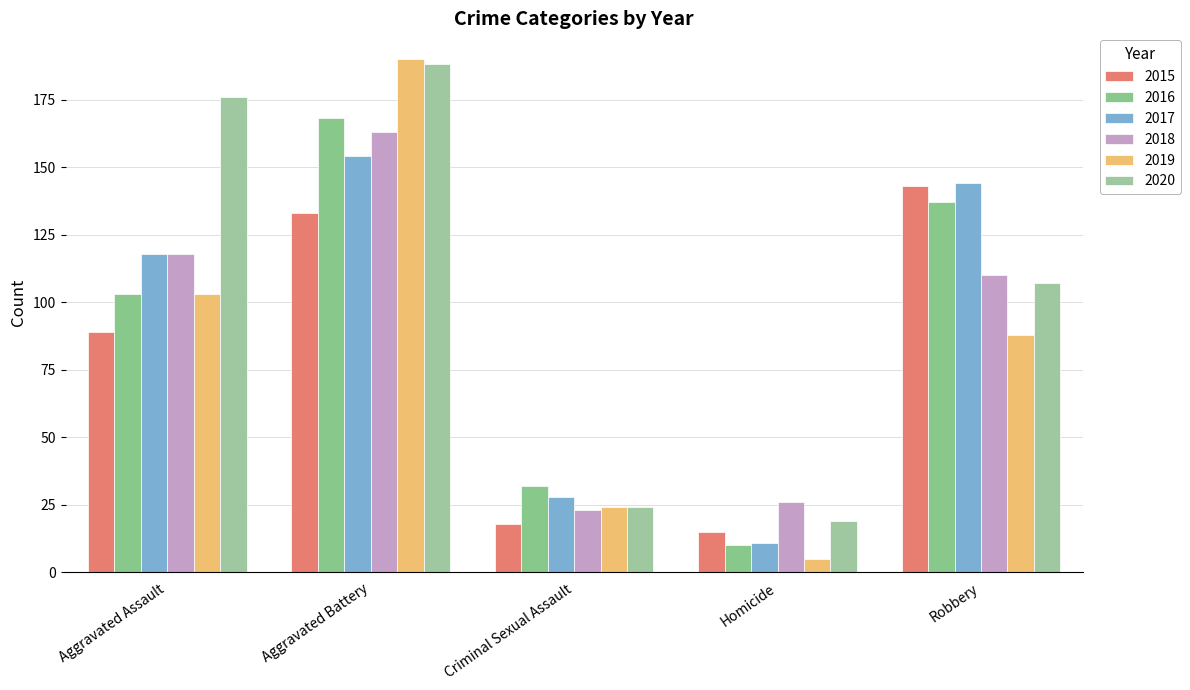

What is the sum of all 2018 values?

440